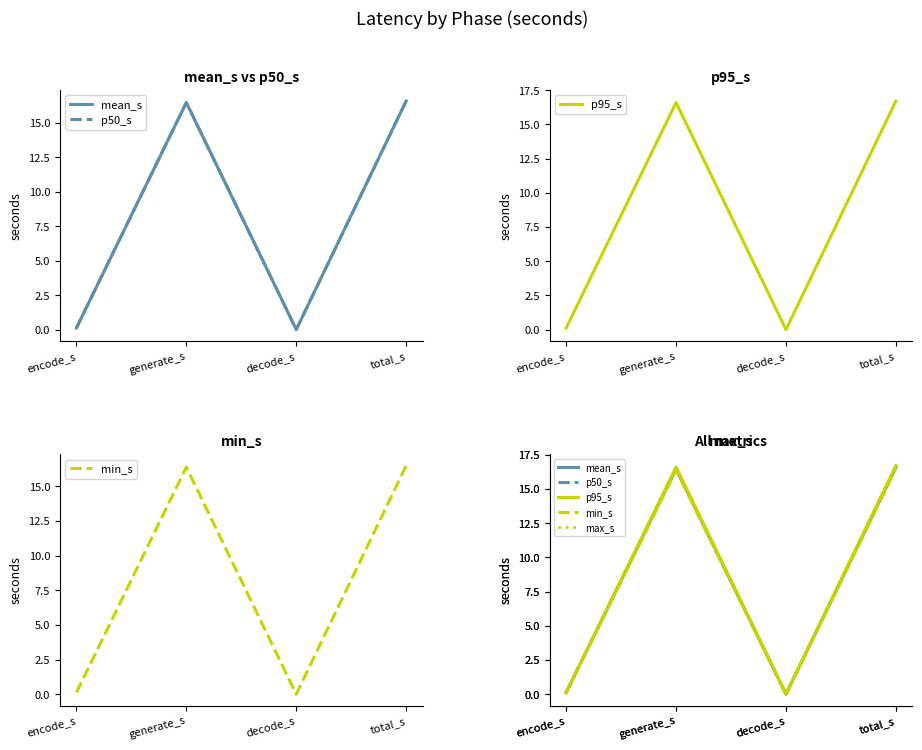

What is the sum of the max_s values at total_s and decode_s?

16.7